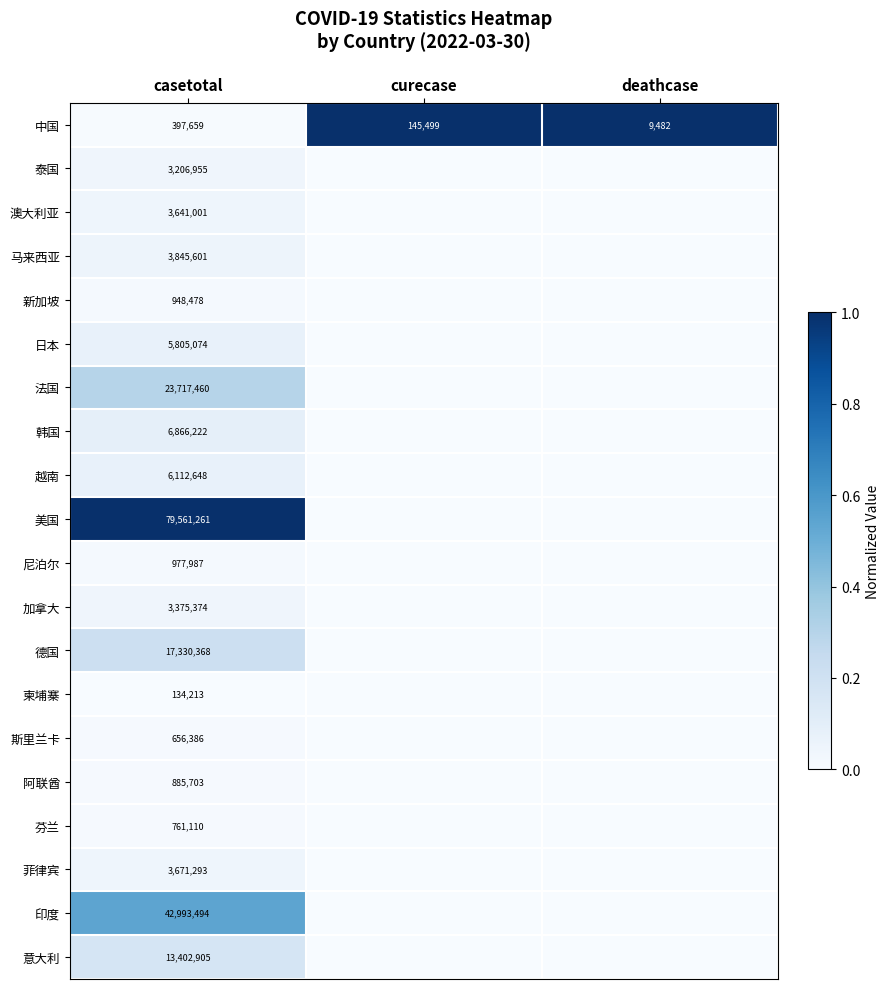

The value of 日本 at casetotal is 3509538. True or false?

False